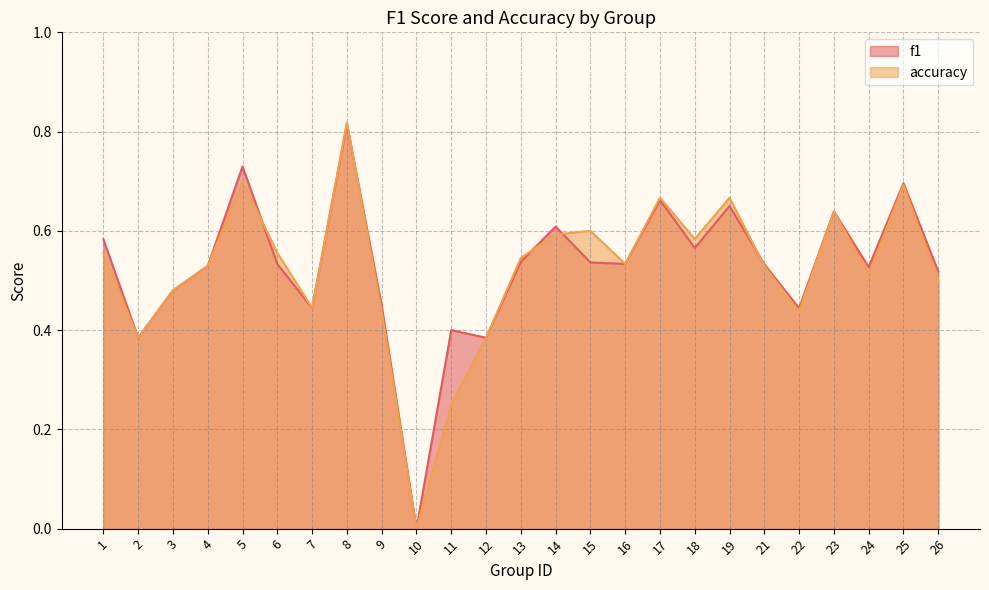

Which series has the largest range (max minus min)?

accuracy